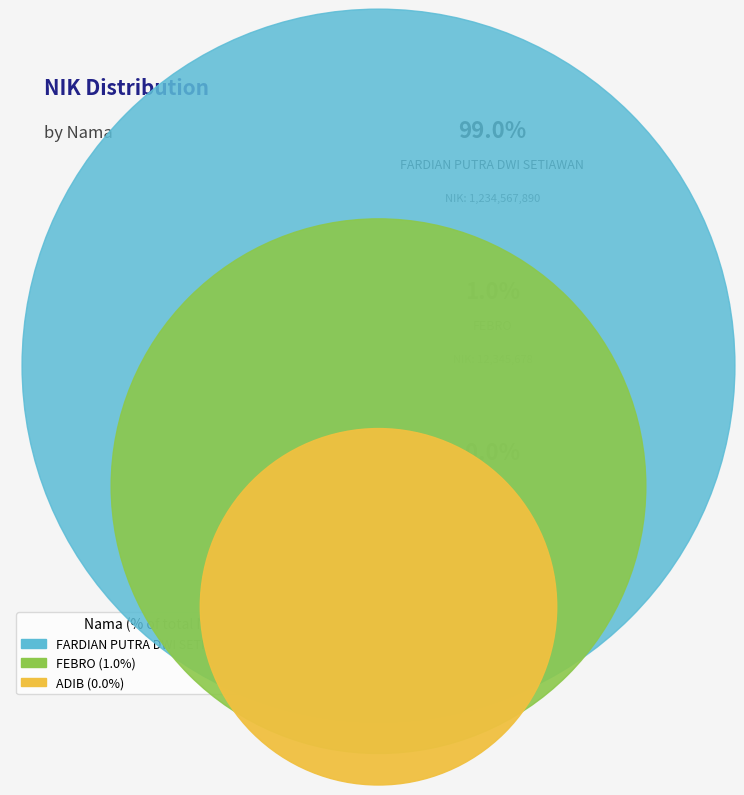

What is the change in value from FARDIAN PUTRA DWI SETIAWAN to ADIB?

-1234566656